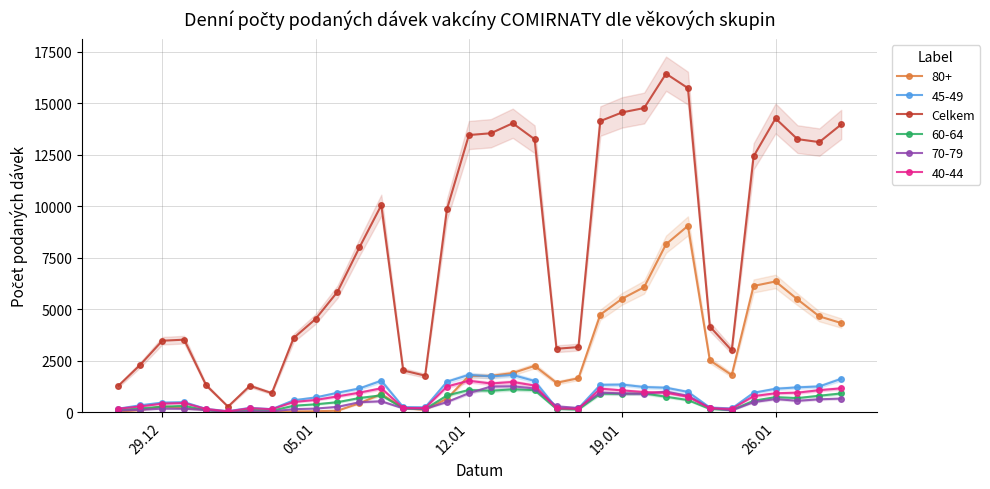

True or false: Celkem has more than 2 interior local peaks.

True